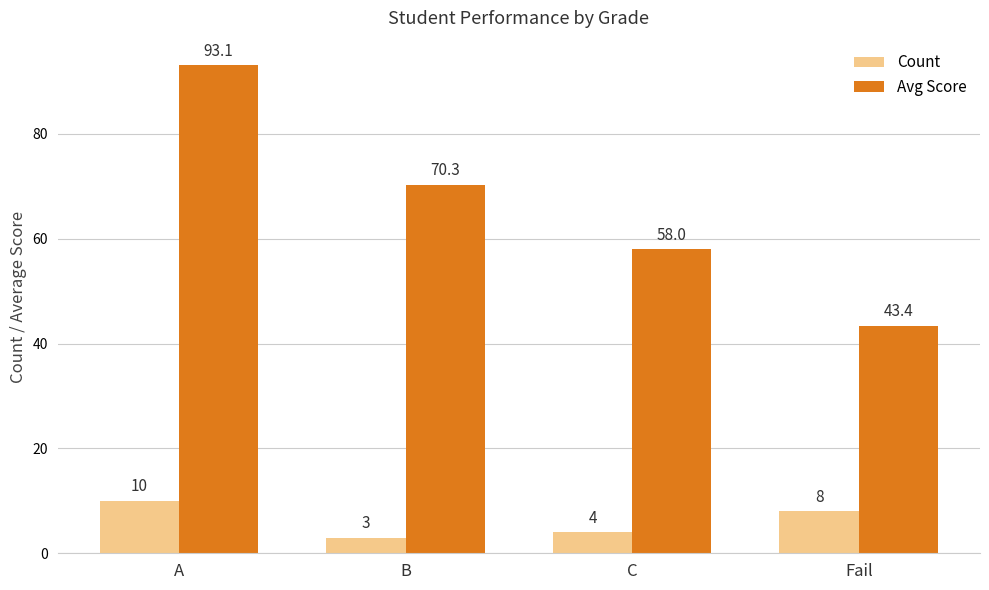

How many bars are there in each group?

2